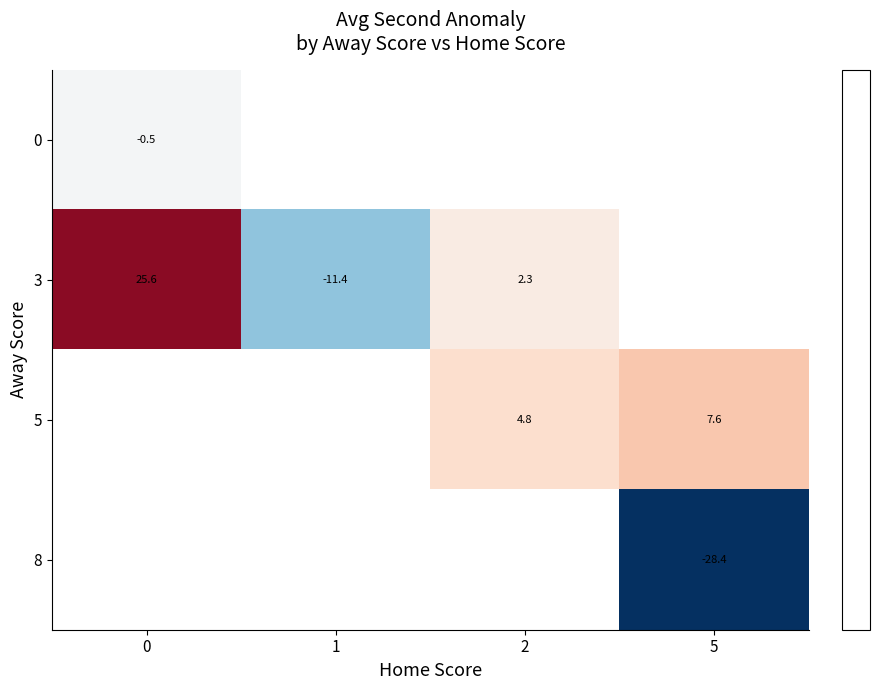

Which series has the widest spread of values?

3